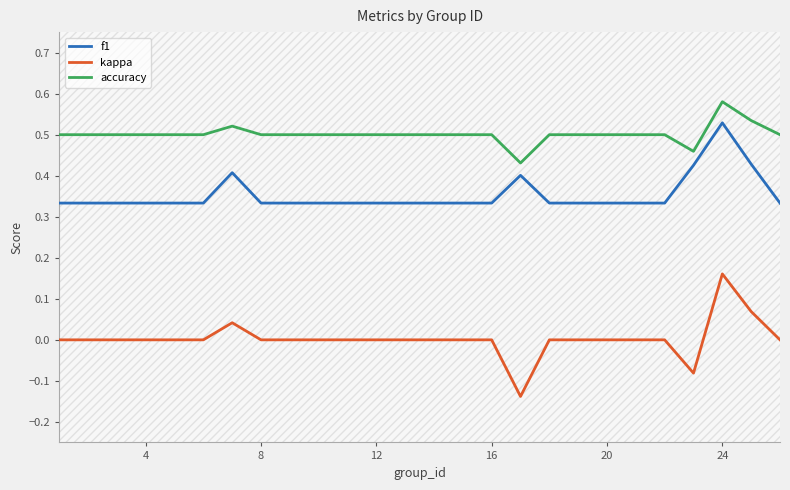

True or false: f1 and accuracy cross at least once.

False